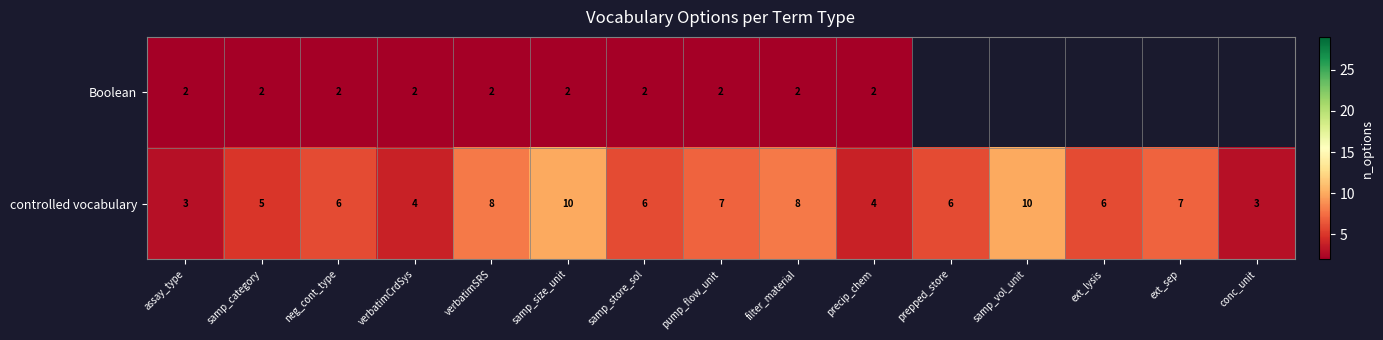

What is the maximum value for controlled vocabulary?

10